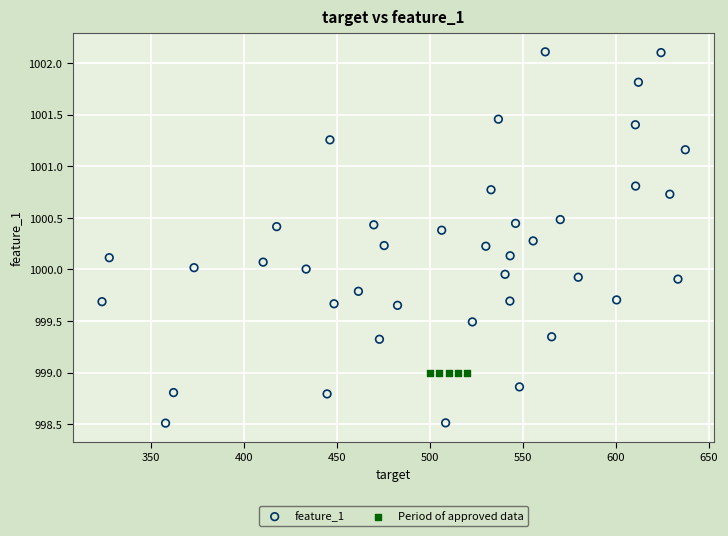

Which series contains the lowest Y value?

feature_1